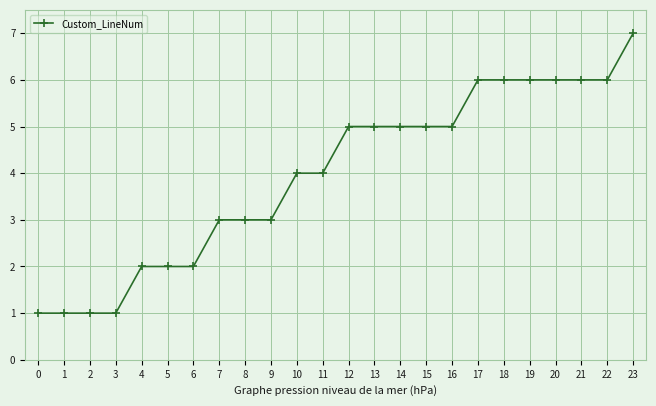

The chart shows a value of 3 at 9. True or false?

True